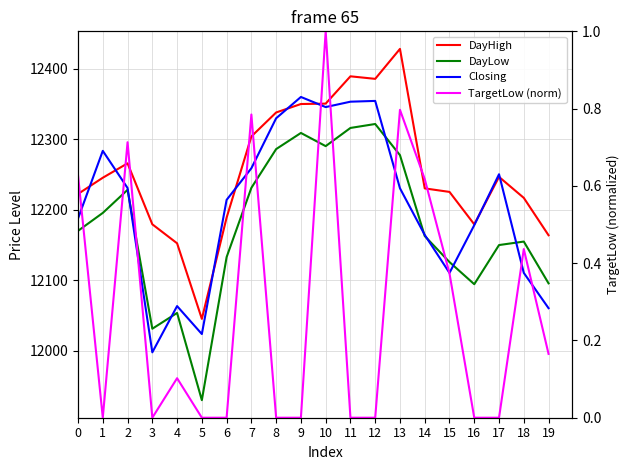

What is the value of the DayHigh point at the 1st from the left?

12222.2